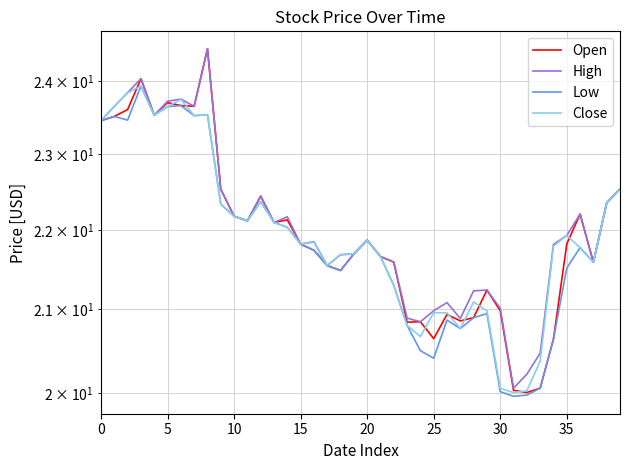

What is the average value of the High series?

22.1